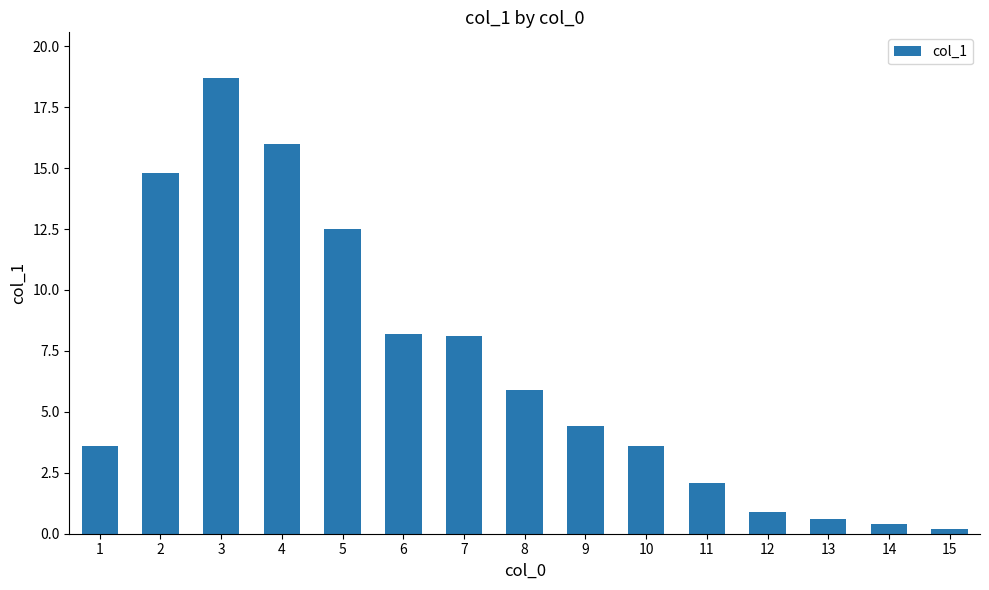

Which category has the lowest value across all series?

15